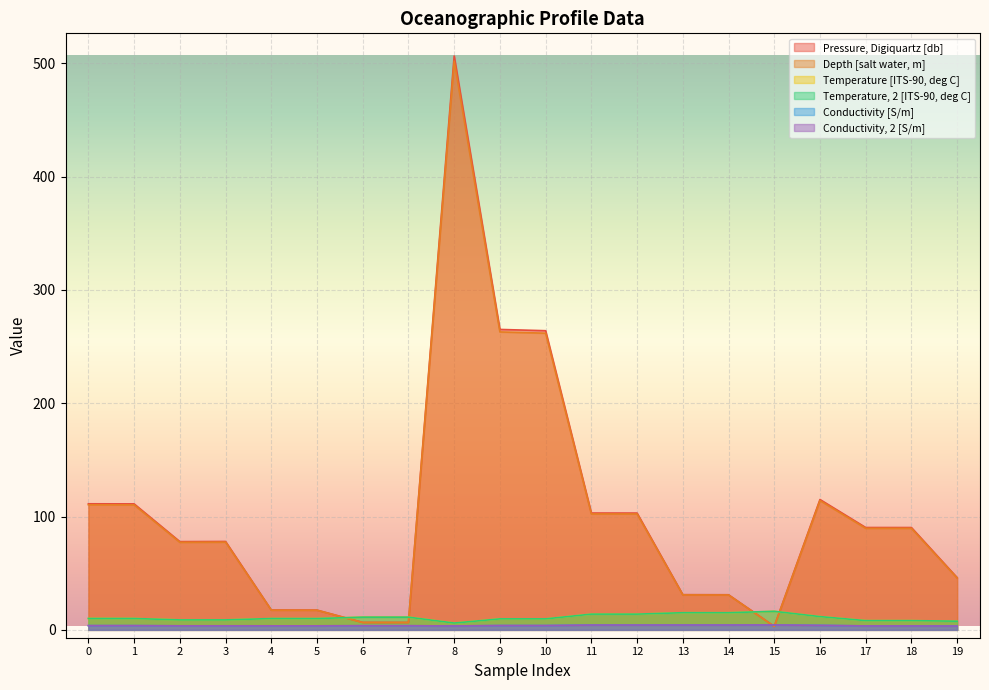

At how many categories does at least one series exceed 436?

1